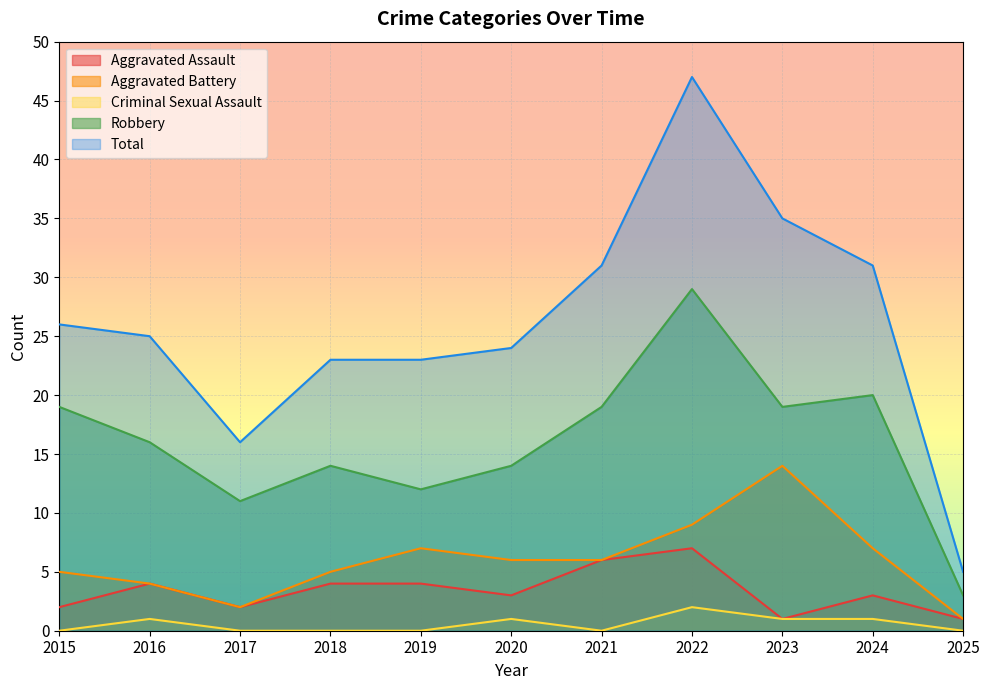

What is the value of the Total point at the 6th from the left?

24